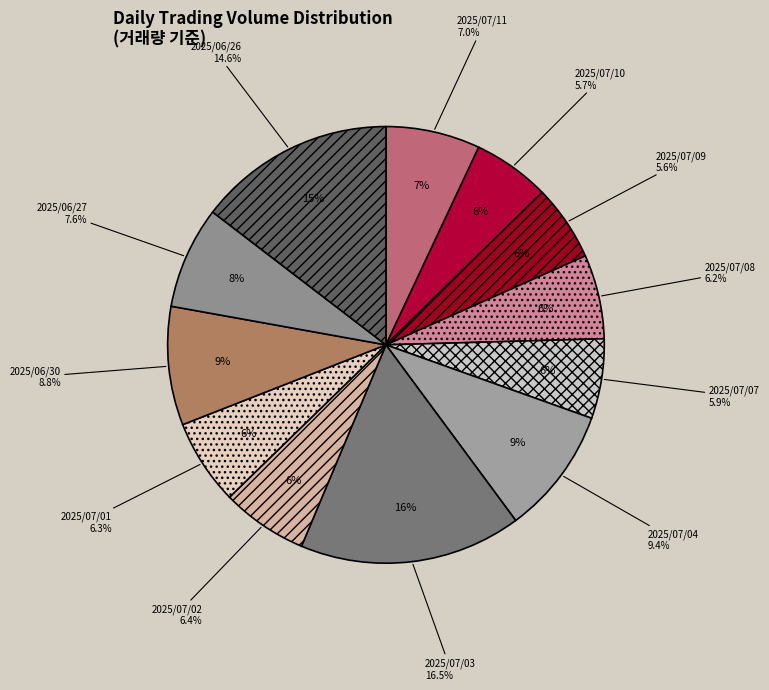

What is the total percentage of 2025/07/04 and 2025/07/07?

15.3%